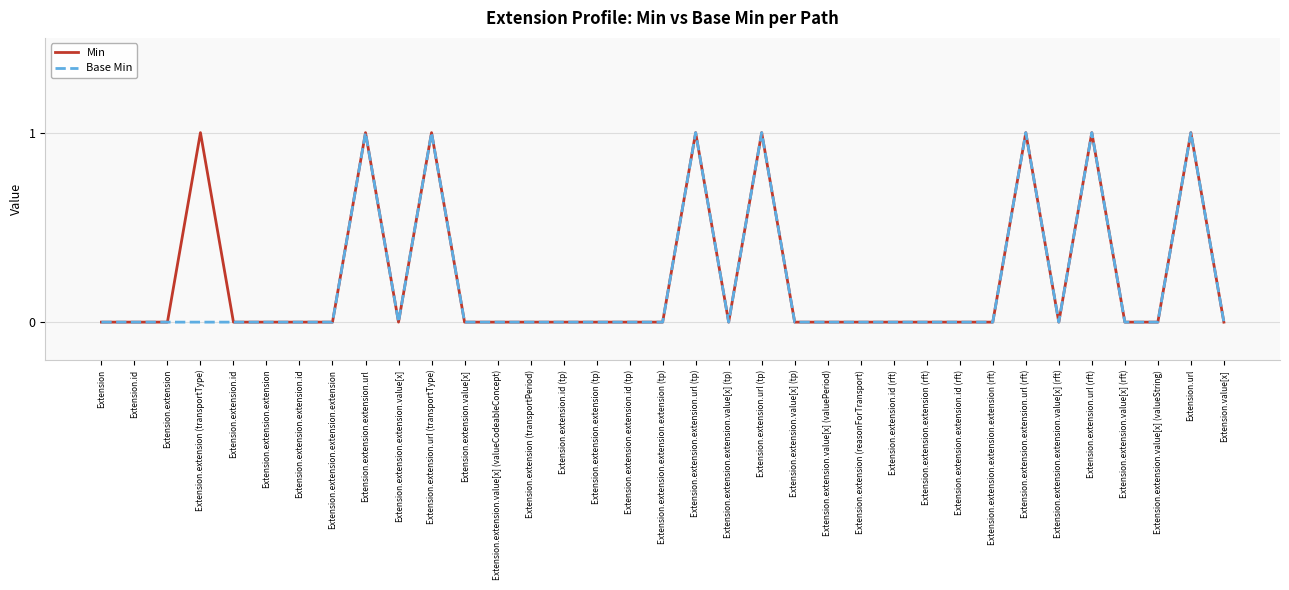

What position from the left is Extension.extension.extension?

6